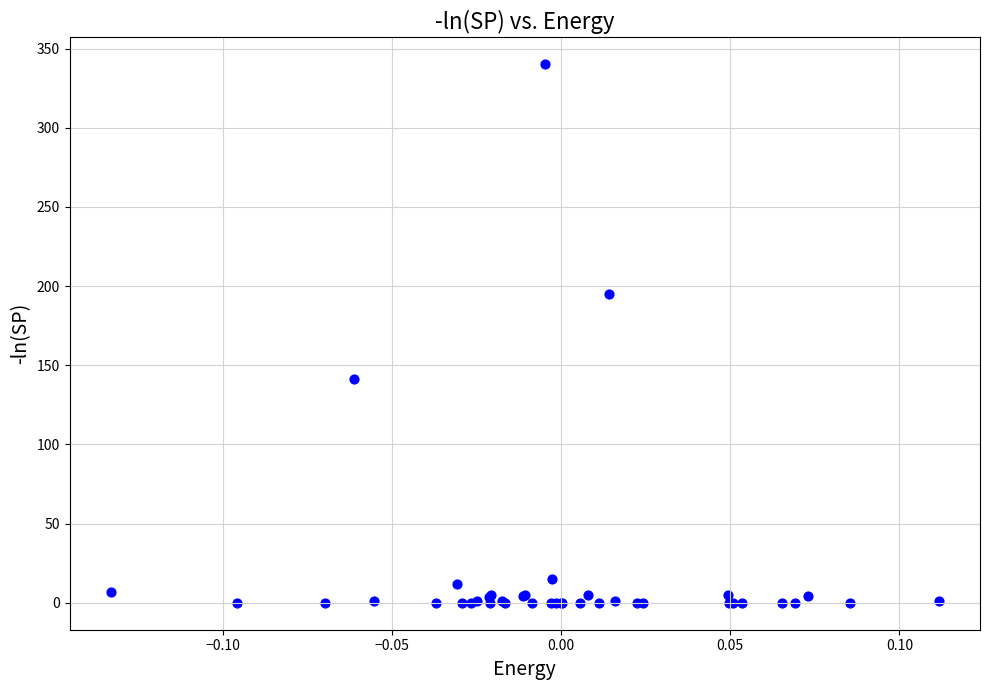

What Y value in the scatter plot is closest to 170?

194.7